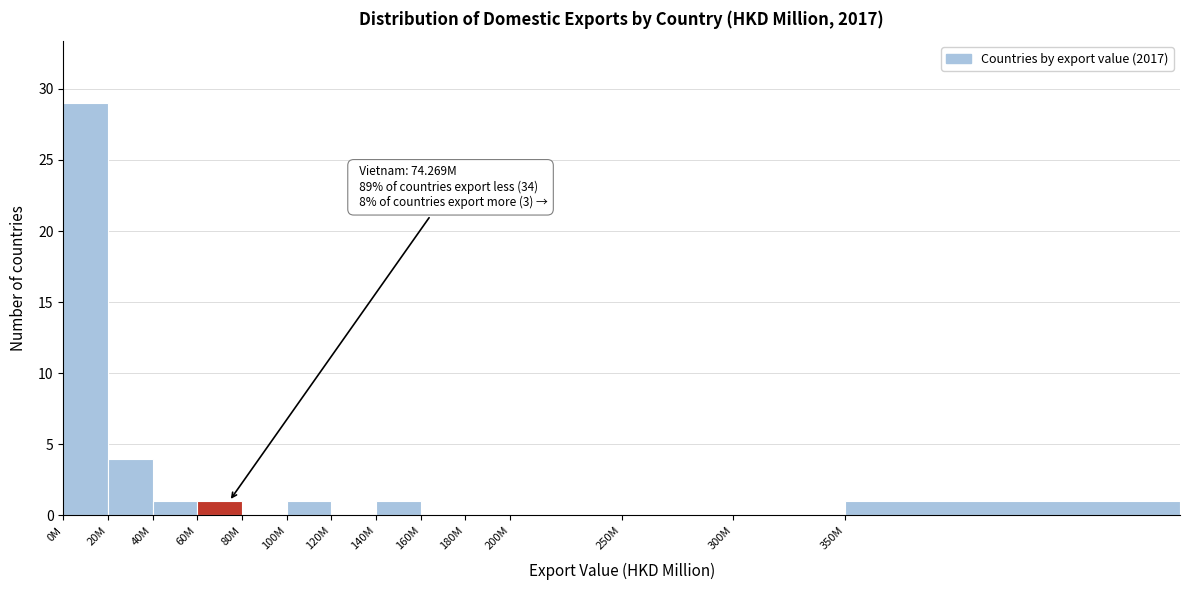

Reading right to left, transcribe all the data shown in this chart.

350M=1	300M=0	250M=0	200M=0	180M=0	160M=0	140M=1	120M=0	100M=1	80M=0	60M=1	40M=1	20M=4	0M=29